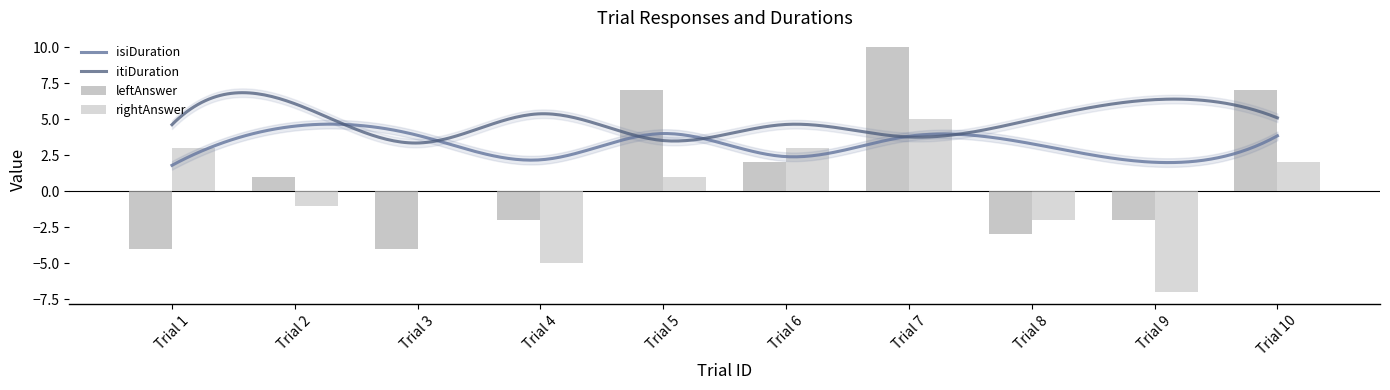

At which category is the sum across all series the highest?

Trial 7